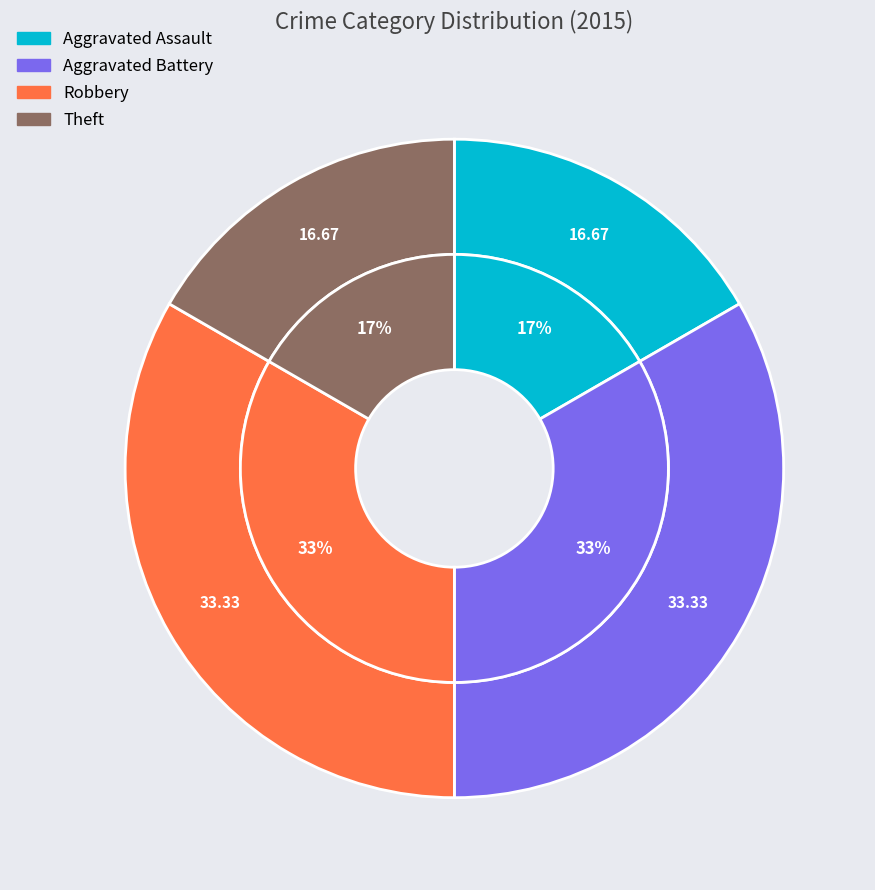

What percentage is the Robbery slice, to the nearest percent?

33%